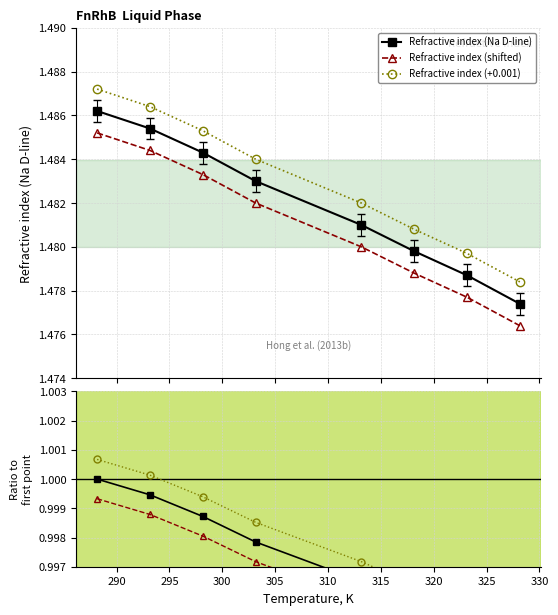

Count the Refractive index (Na D-line) values in the range 1 to 2.

8